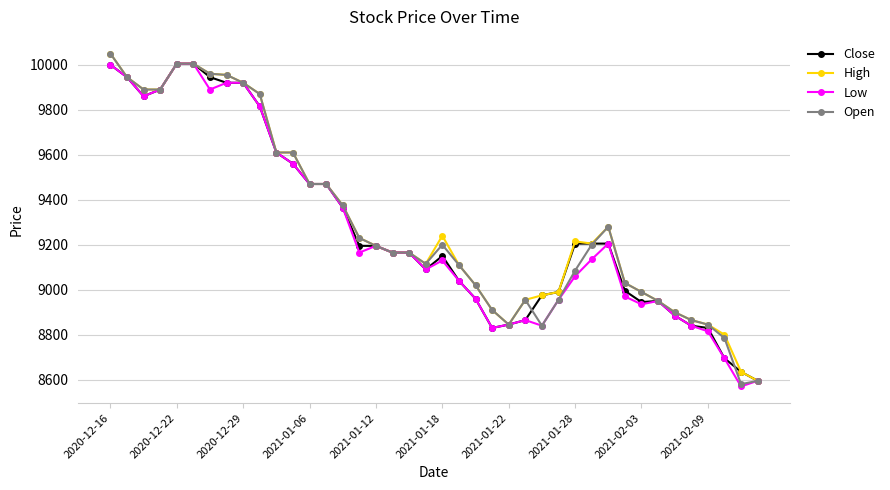

What is the greatest value displayed?

10050